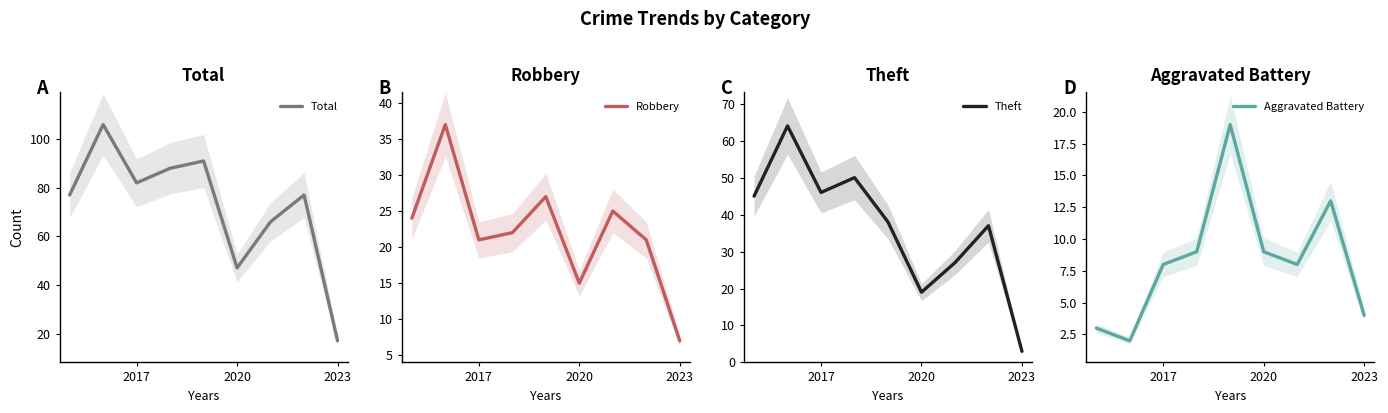

How many lines are shown in the chart?

4